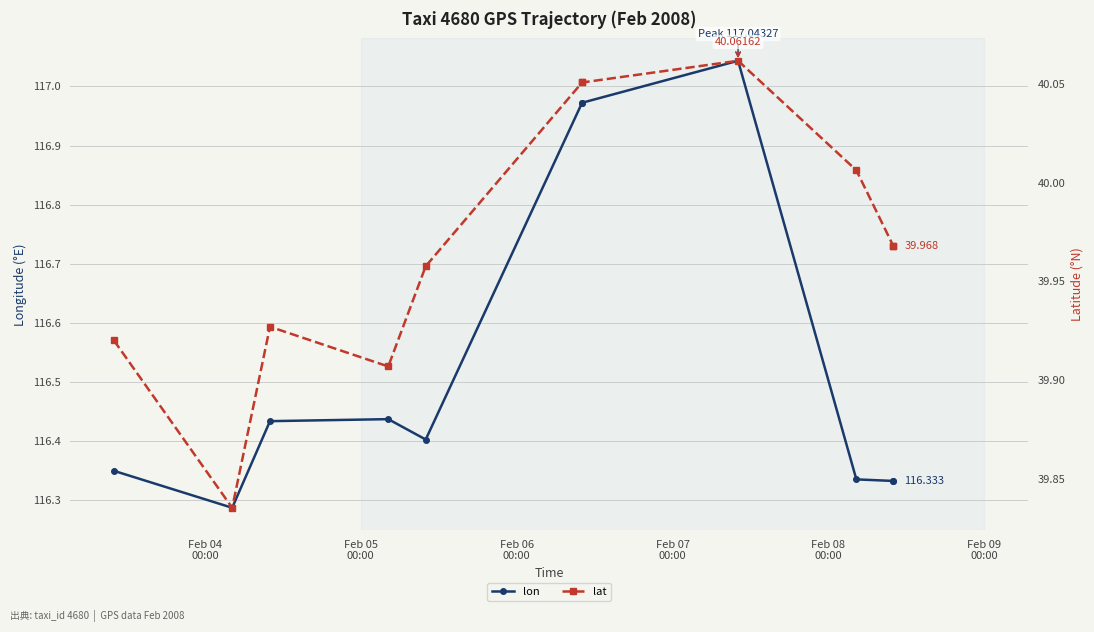

True or false: lon has more than 0 interior local peaks.

True